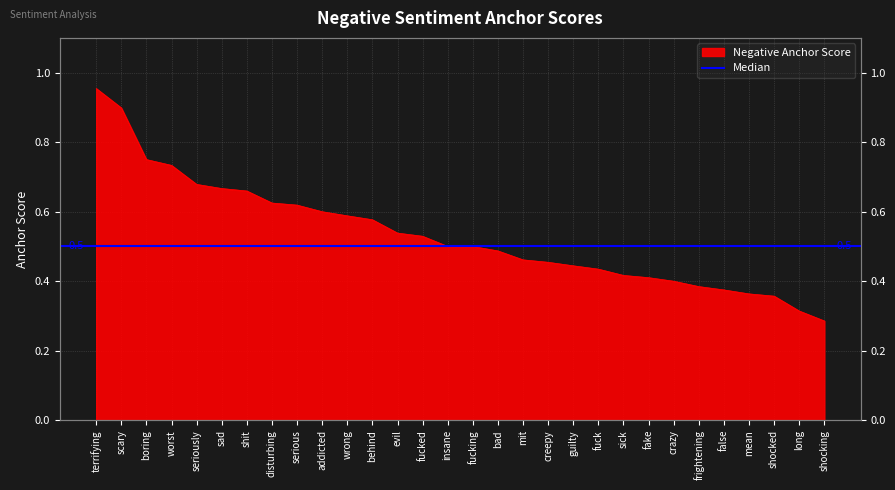

What is the label of the 12th point from the left?

behind